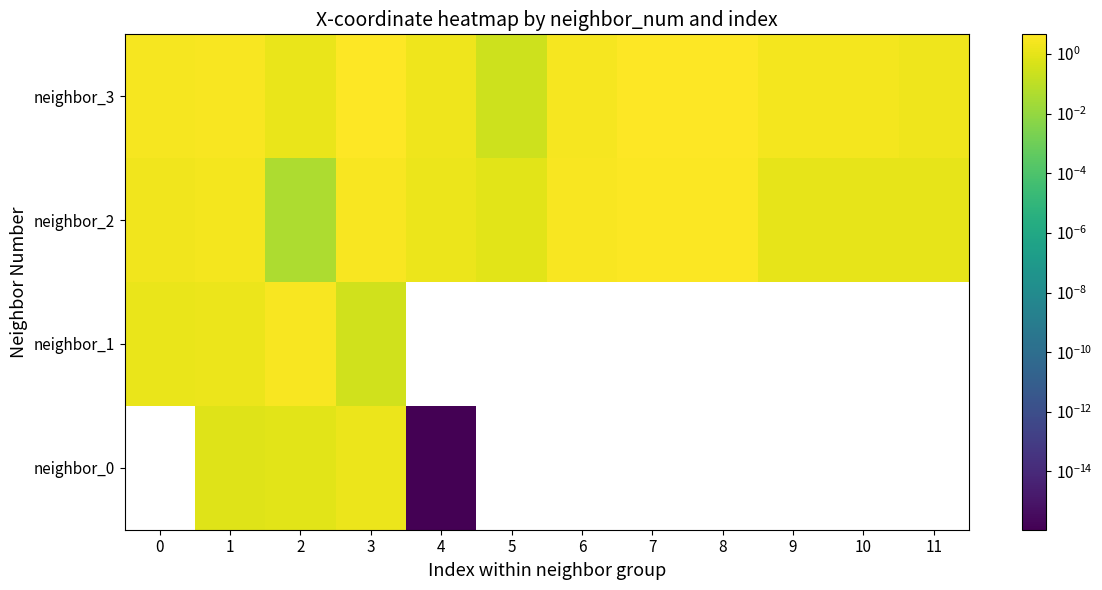

What is the approximate value of neighbor_3 at 5?

0.2